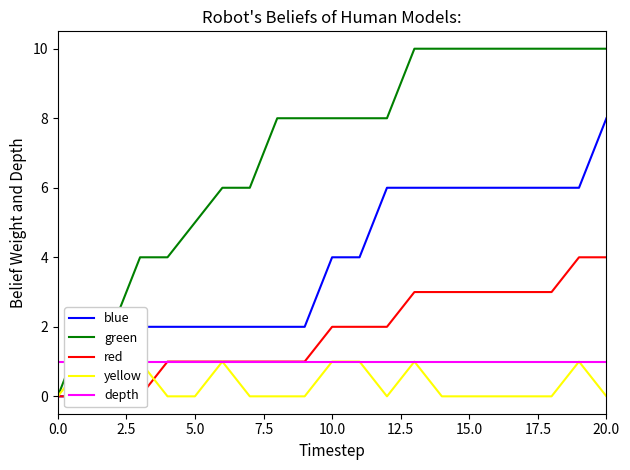

True or false: green and red cross at least once.

False